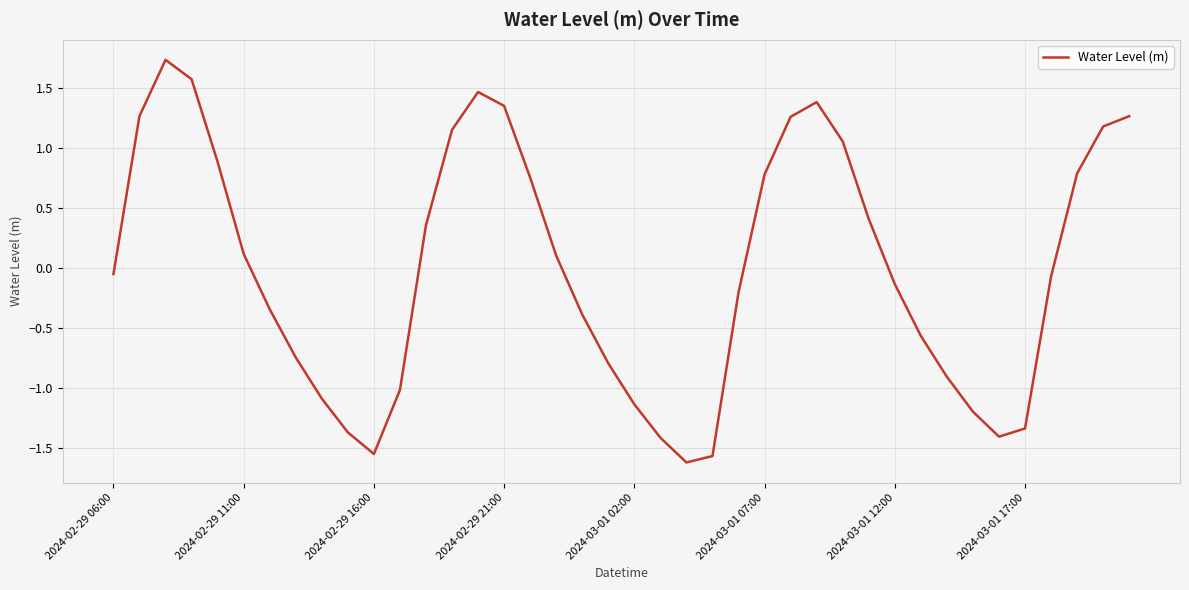

What is the difference between the maximum and minimum values?

3.4